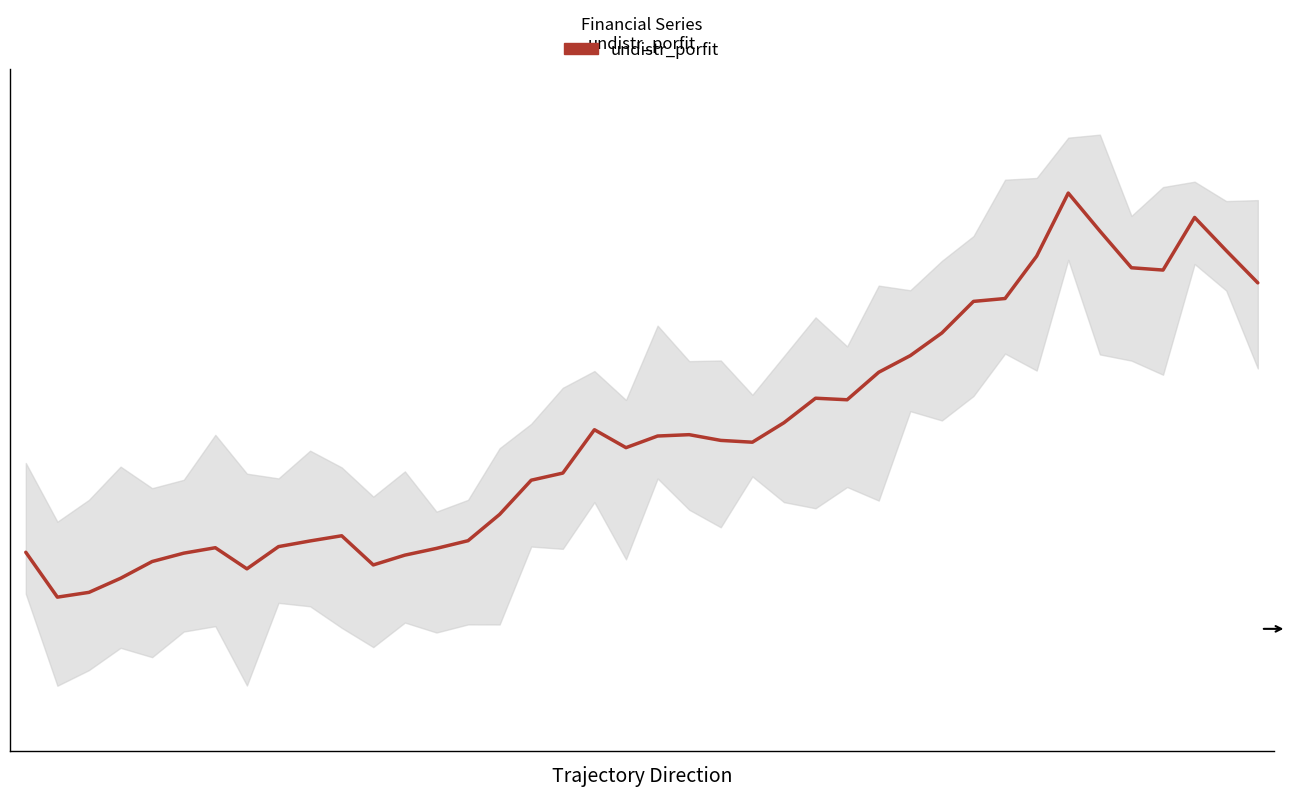

What is the average value?

0.4